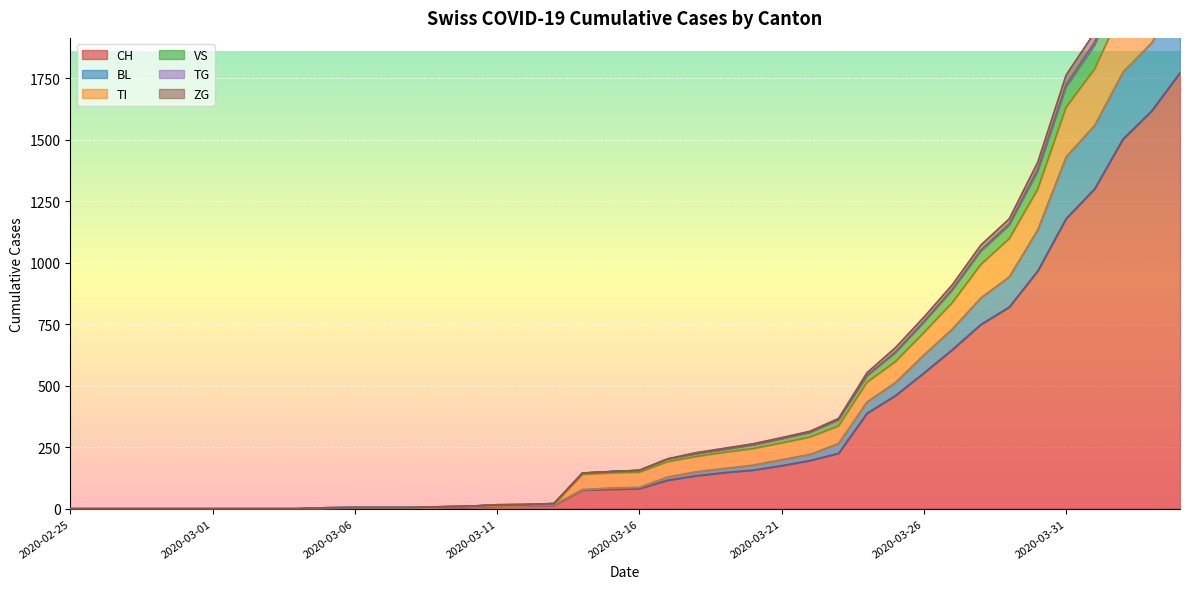

What is the maximum value for CH?

1773